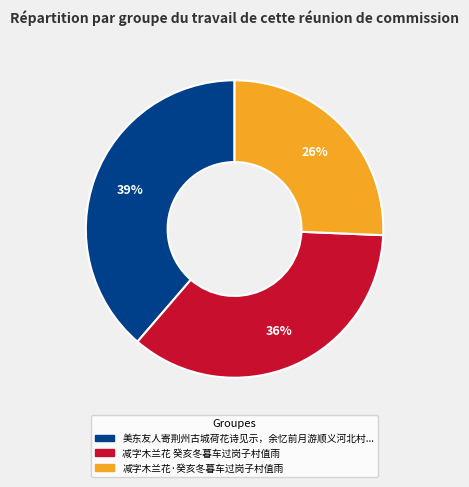

Is there a majority slice in this chart?

No